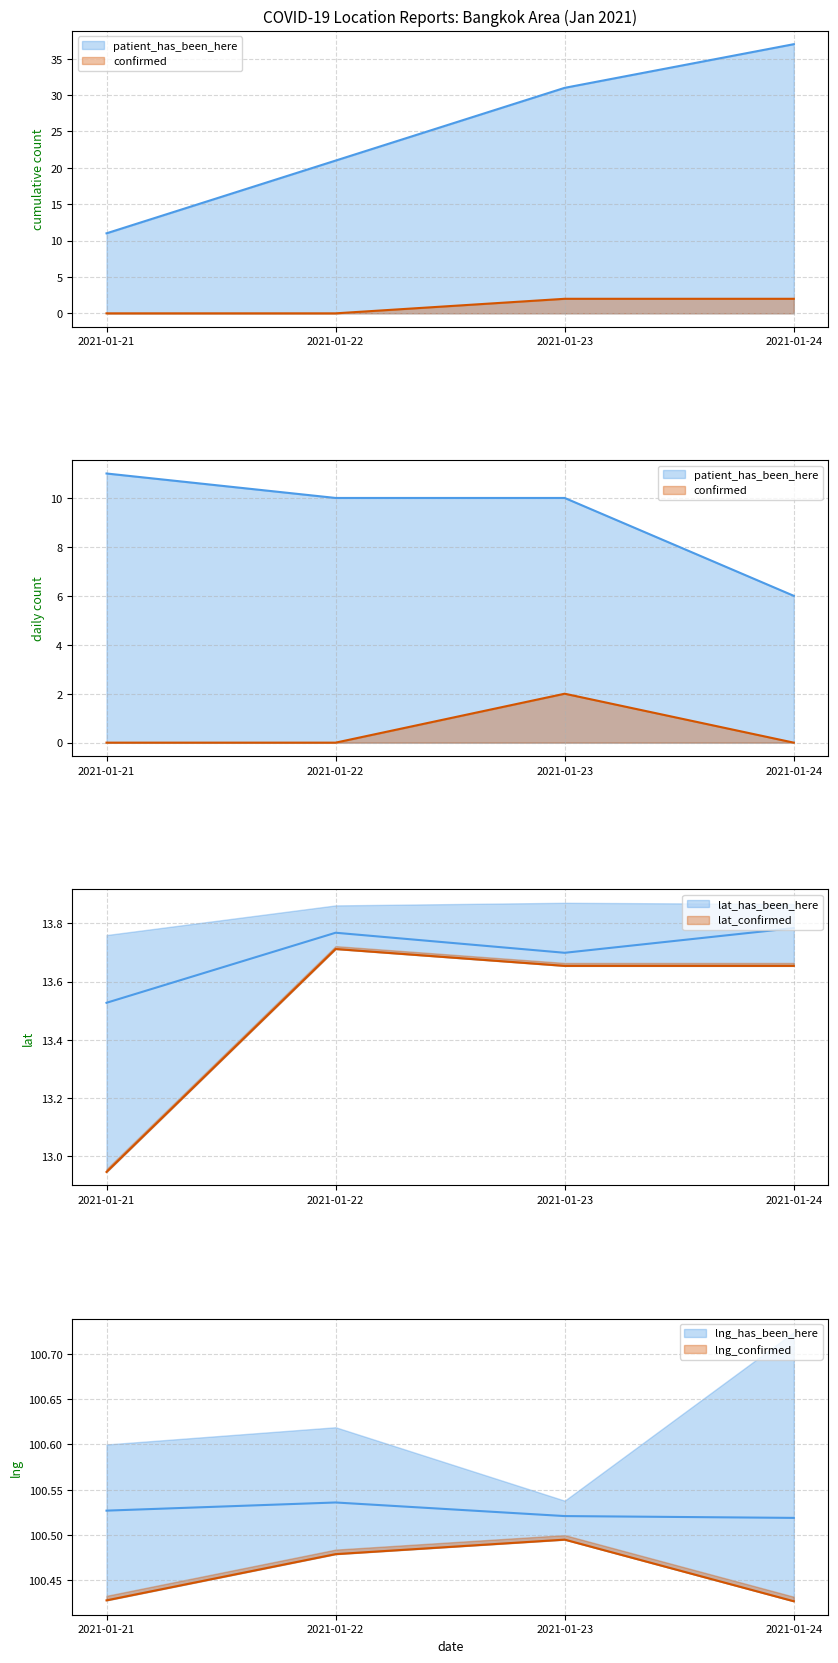

True or false: confirmed_count has a value of 2 at 2021-01-23.

True